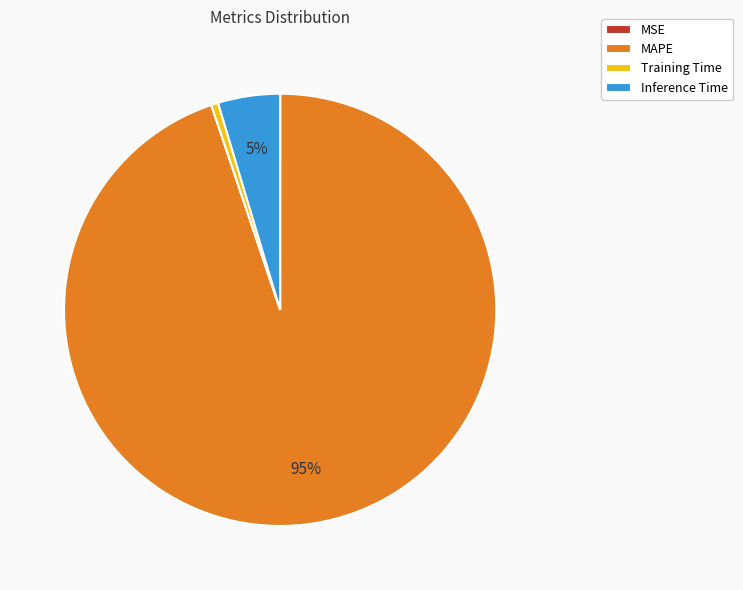

What is the largest slice in the pie chart?

MAPE